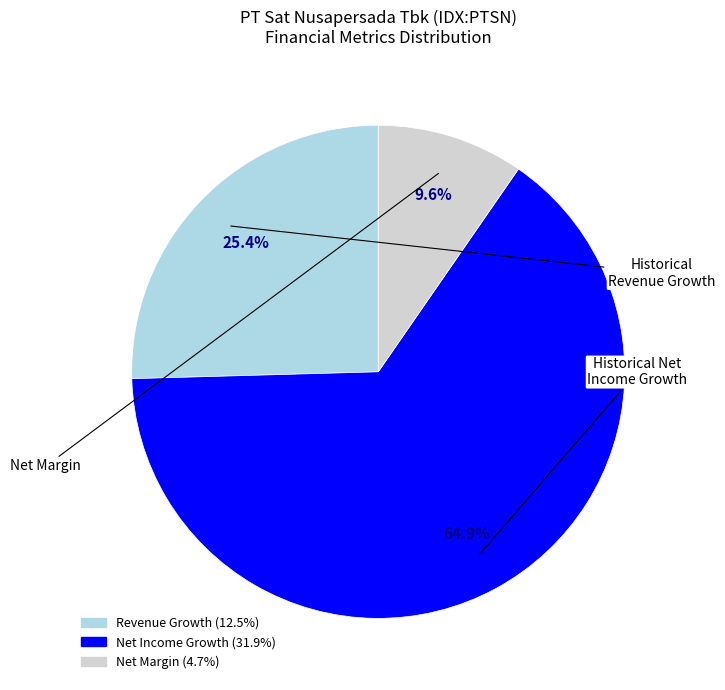

Rank the categories by value from lowest to highest.

Net Margin, Historical Revenue Growth, Historical Net Income Growth